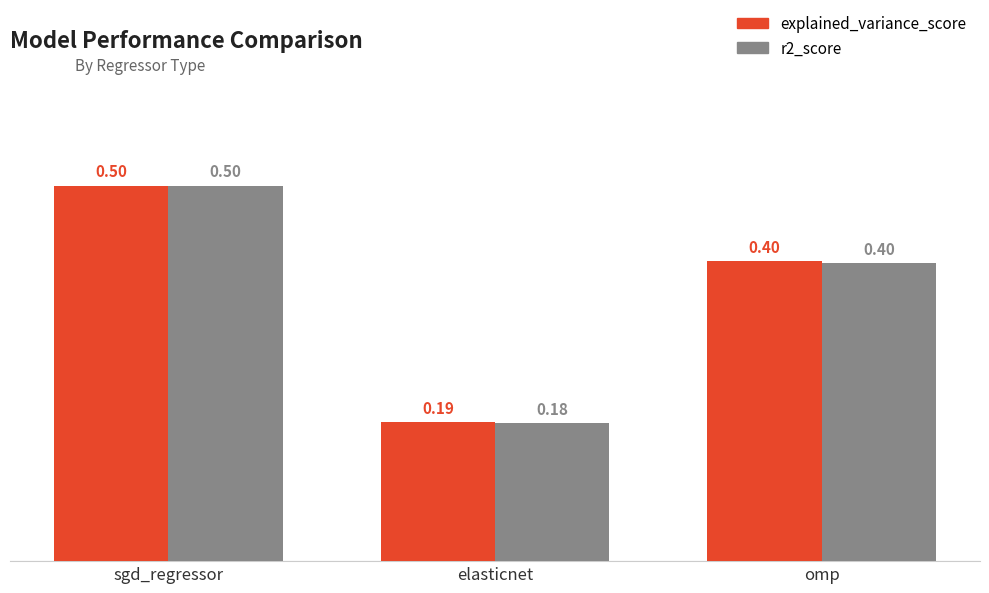

The r2_score series shows 0.1 at elasticnet. True or false?

False